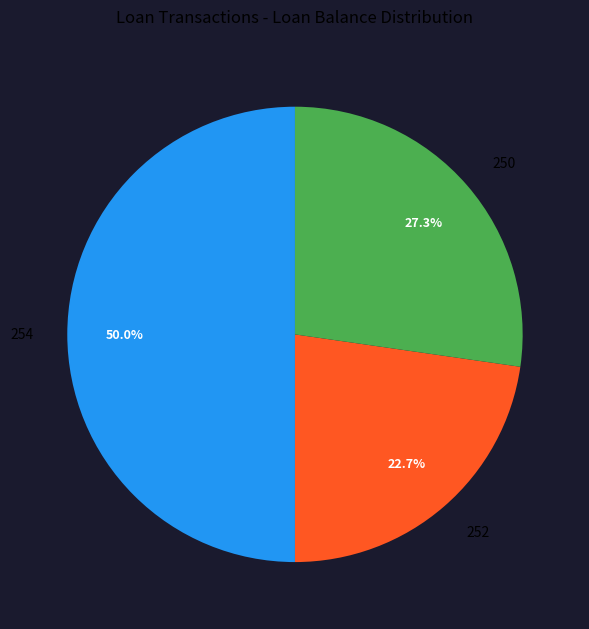

What percentage is the 252 slice, to the nearest percent?

23%